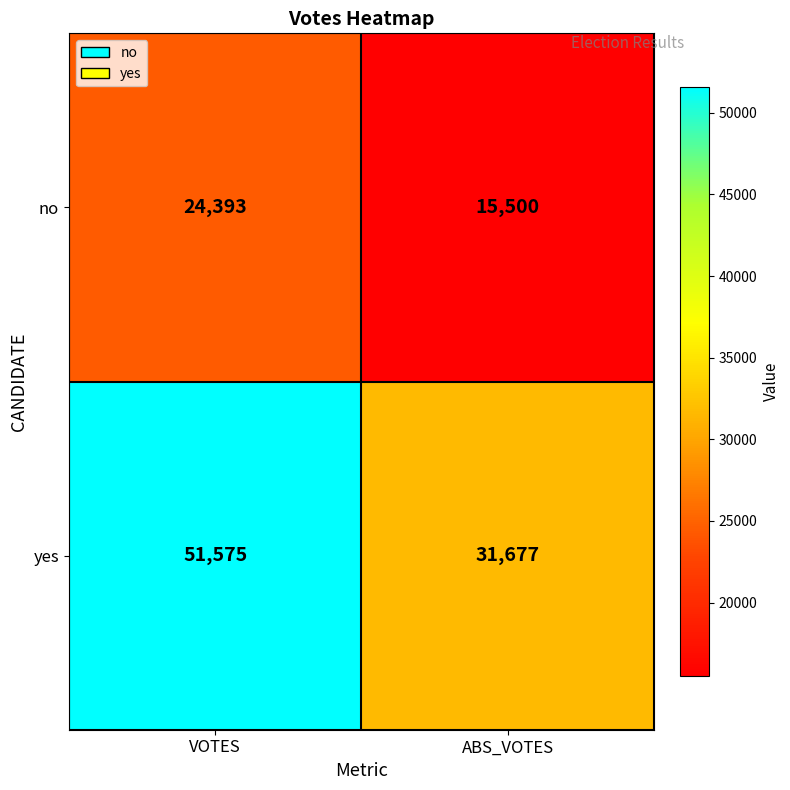

What is the sum of all no values?

39893